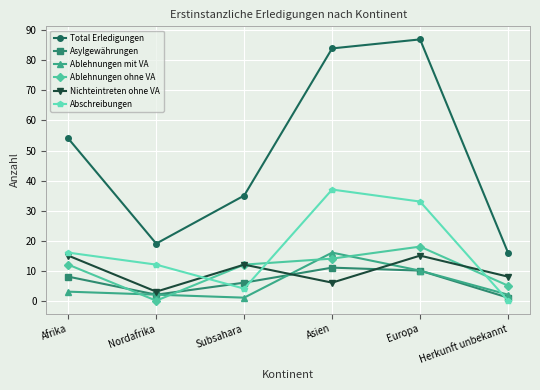

What is the label of the 5th point from the right?

Nordafrika